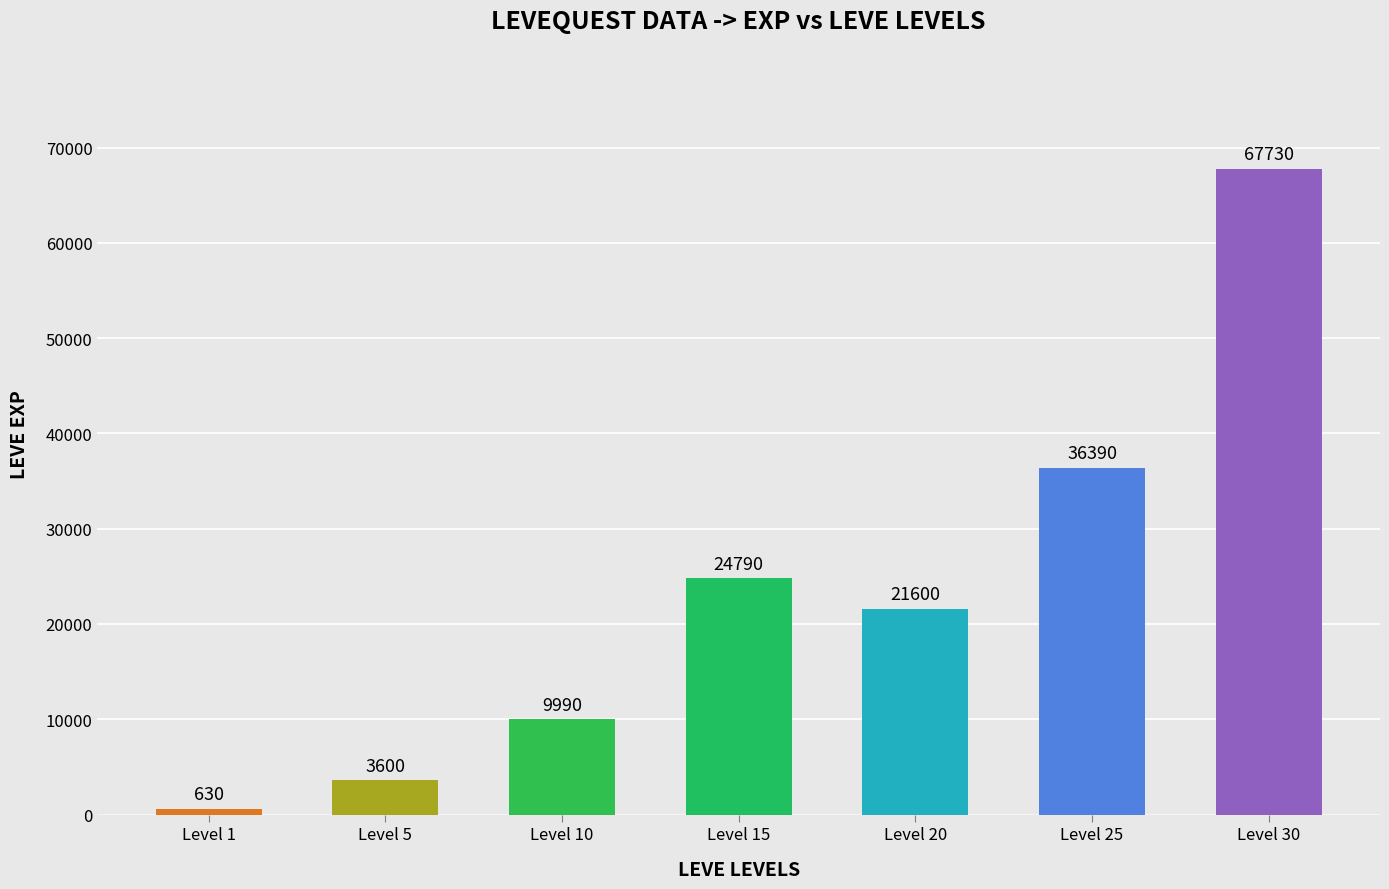

What is the smallest value displayed?

630